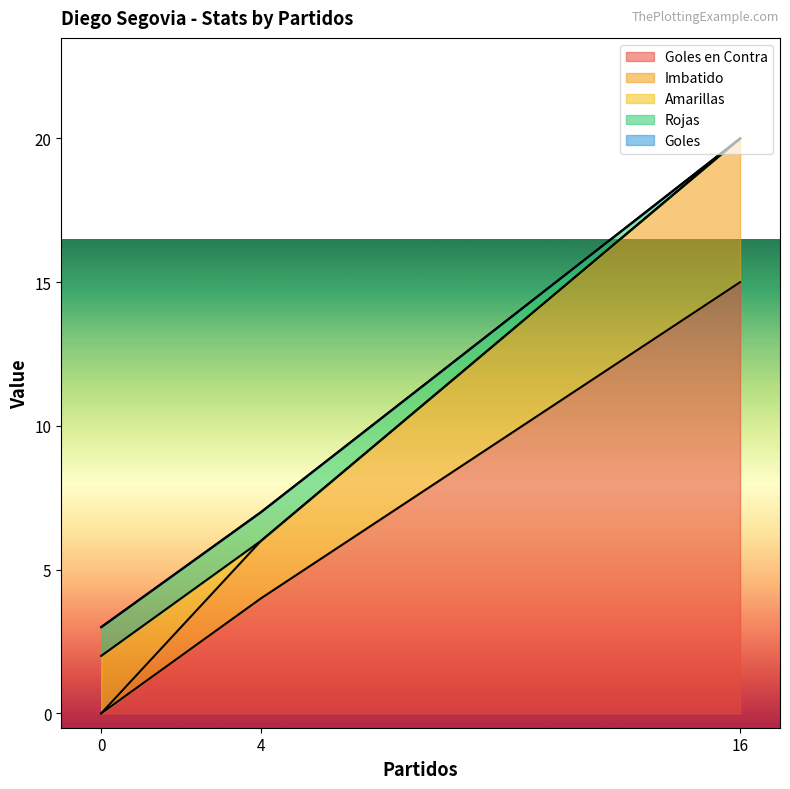

Does the chart have visible grid lines?

No